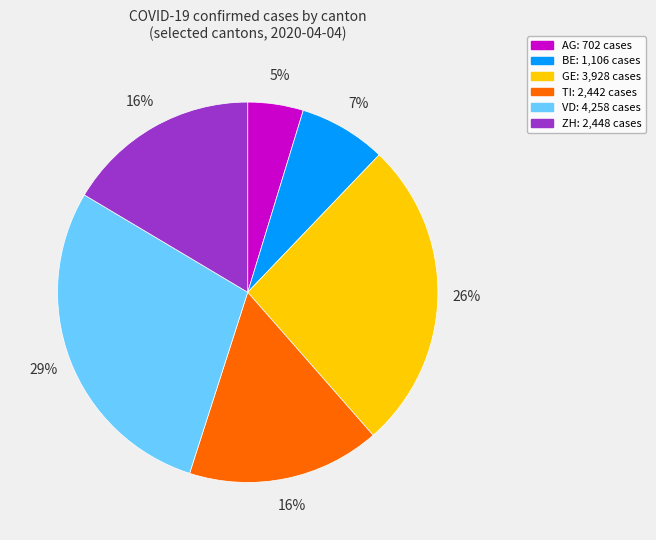

The ZH slice represents 10% of the pie. True or false?

False